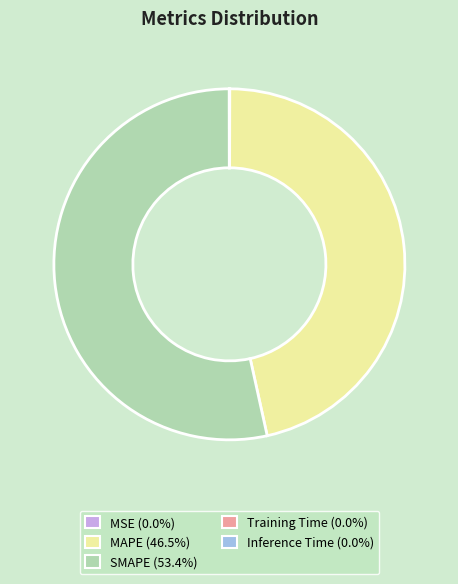

Which slice is the largest?

SMAPE